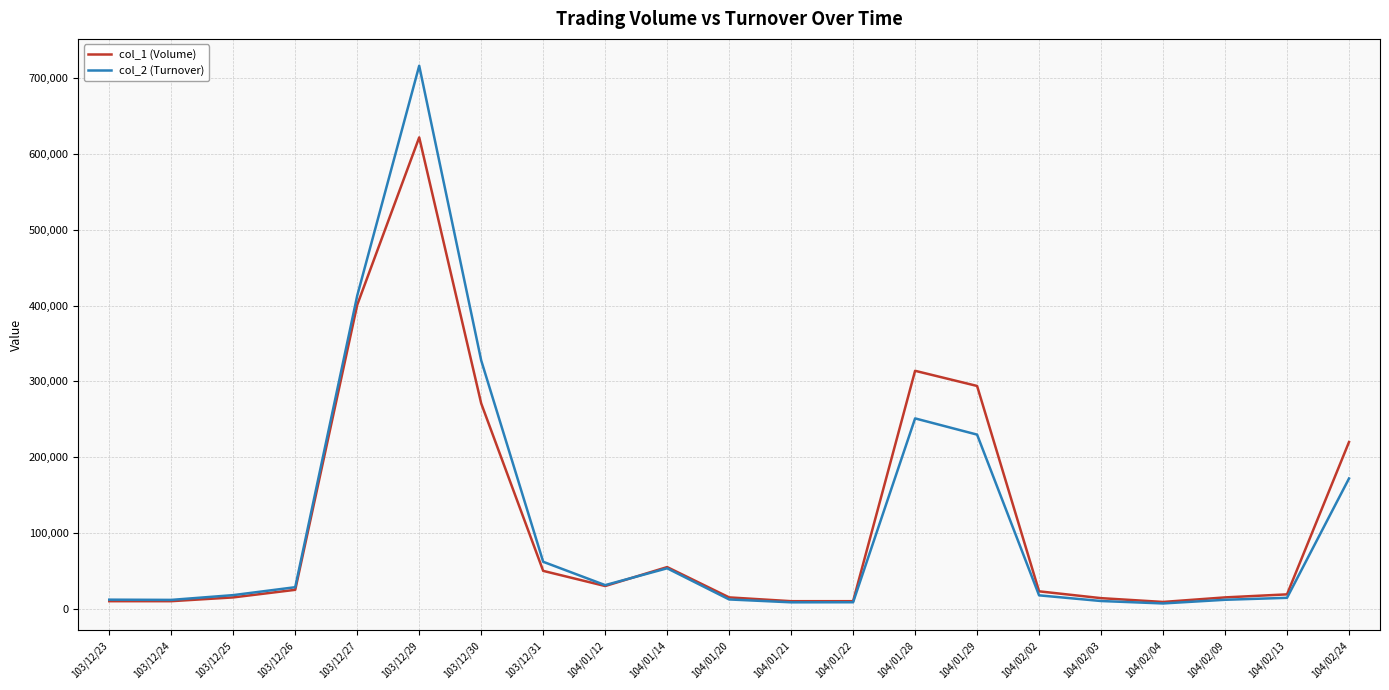

Count the number of data series in this chart.

2